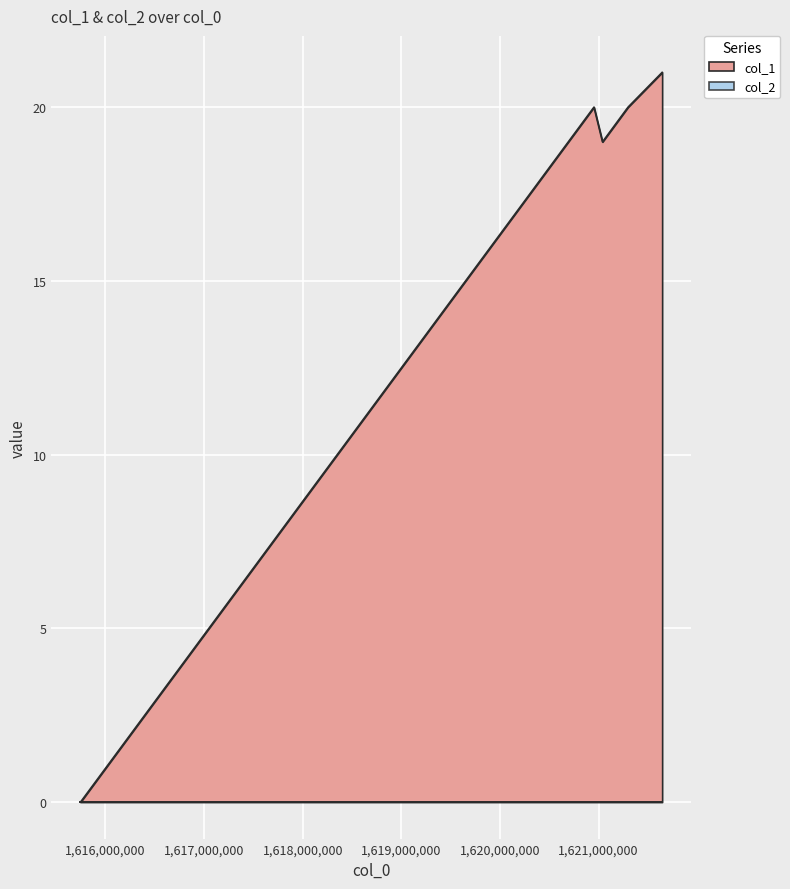

Where does the data first go above 20?

1621643493